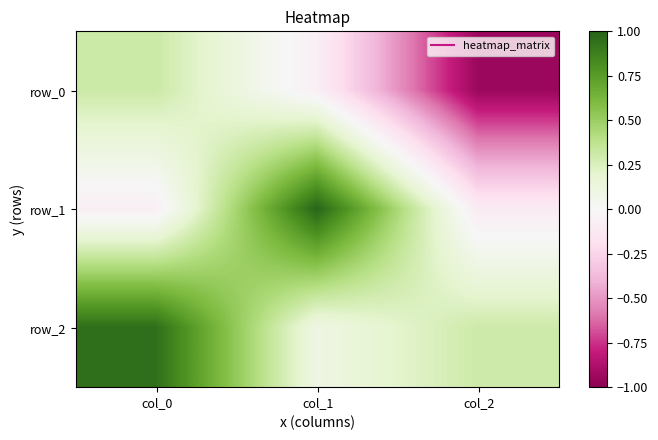

At how many categories does at least one series exceed 0?

3